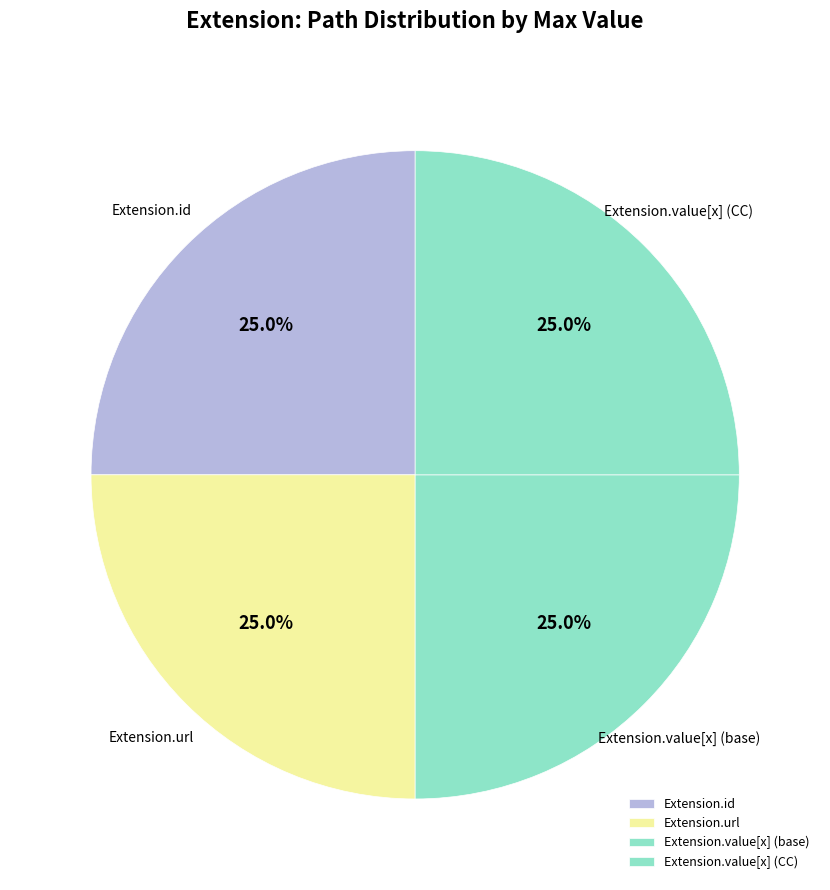

Combined, what portion of the pie is Extension.value[x] (base) and Extension.url?

50.0%